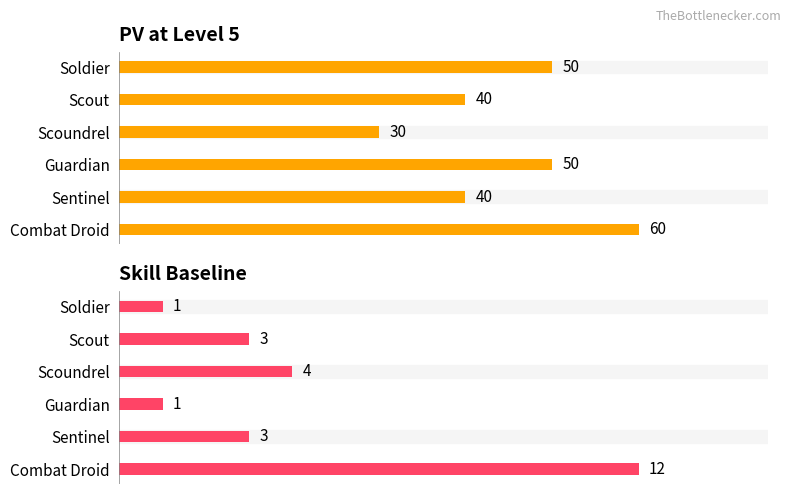

Reading right to left, transcribe all the data shown in this chart.

PV at Level 5: 60	40	50	30	40	50
Skill Baseline: 12	3	1	4	3	1